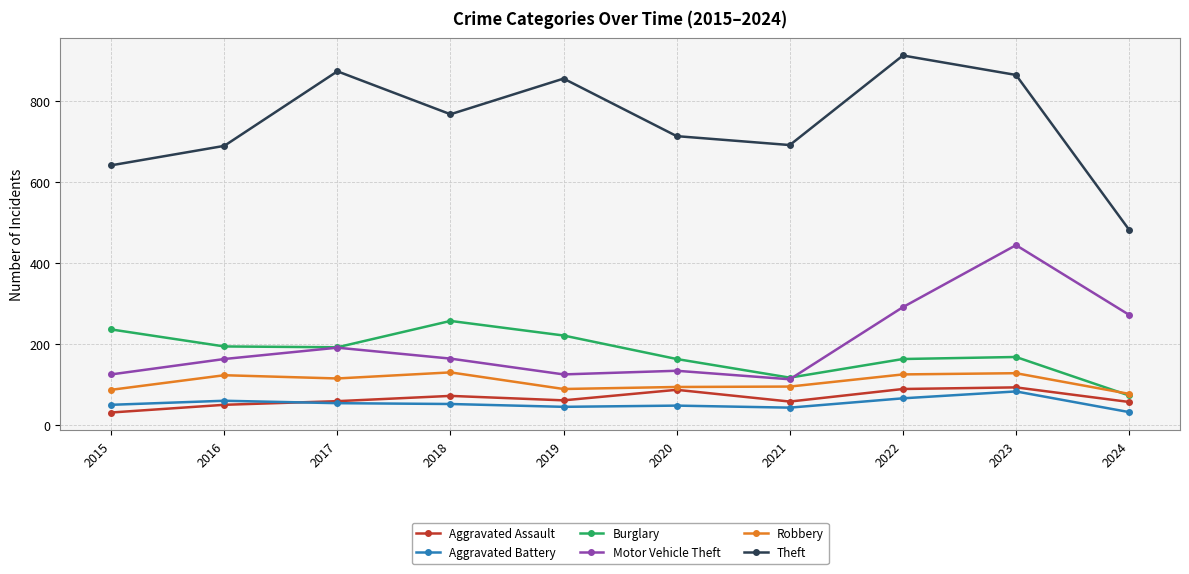

List the series in order of their peak value, highest first.

Theft, Motor Vehicle Theft, Burglary, Robbery, Aggravated Assault, Aggravated Battery